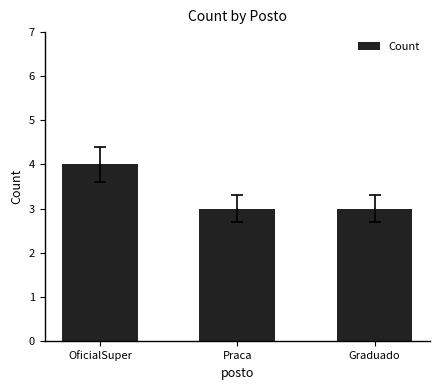

What value does the data have at OficialSuper?

4